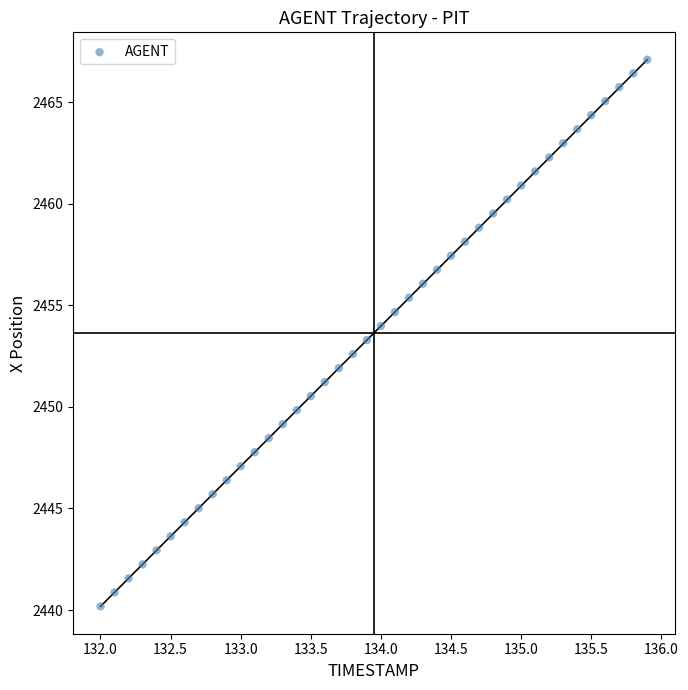

What is the range of Y values (max minus min)?

26.9